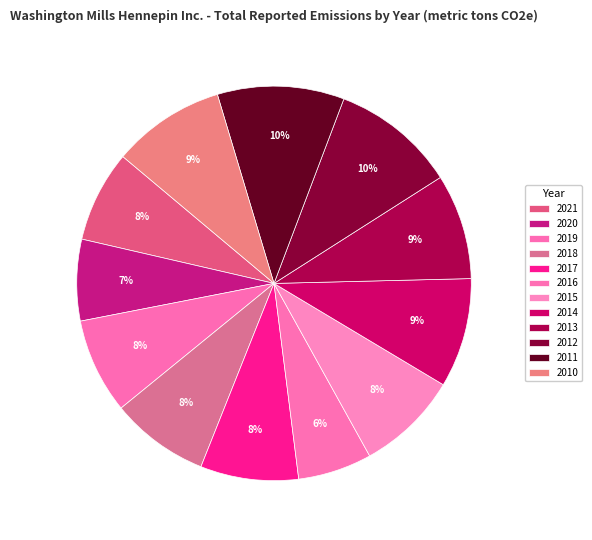

How many slices are in this pie chart?

12